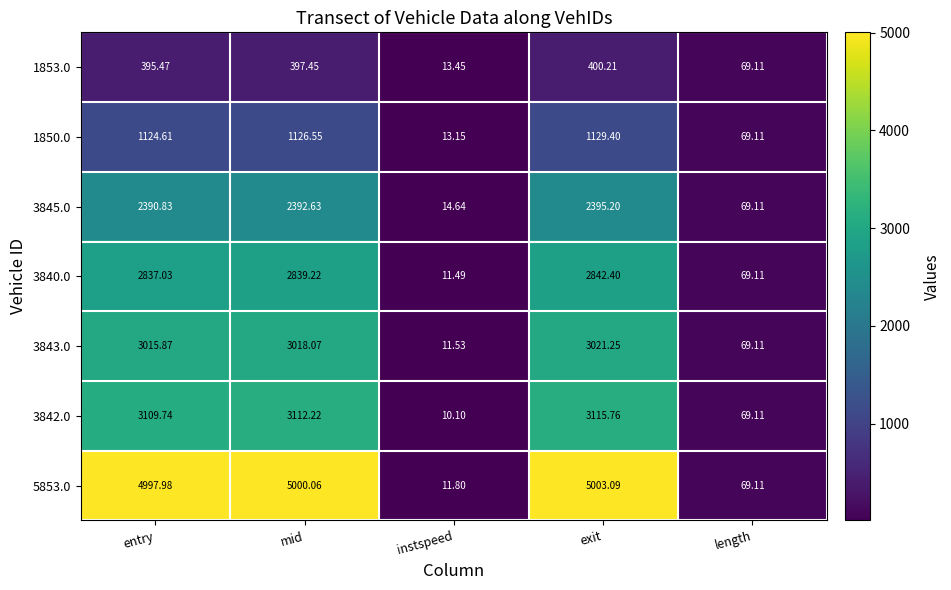

What is the spread (max minus min) of values at entry?

4602.5